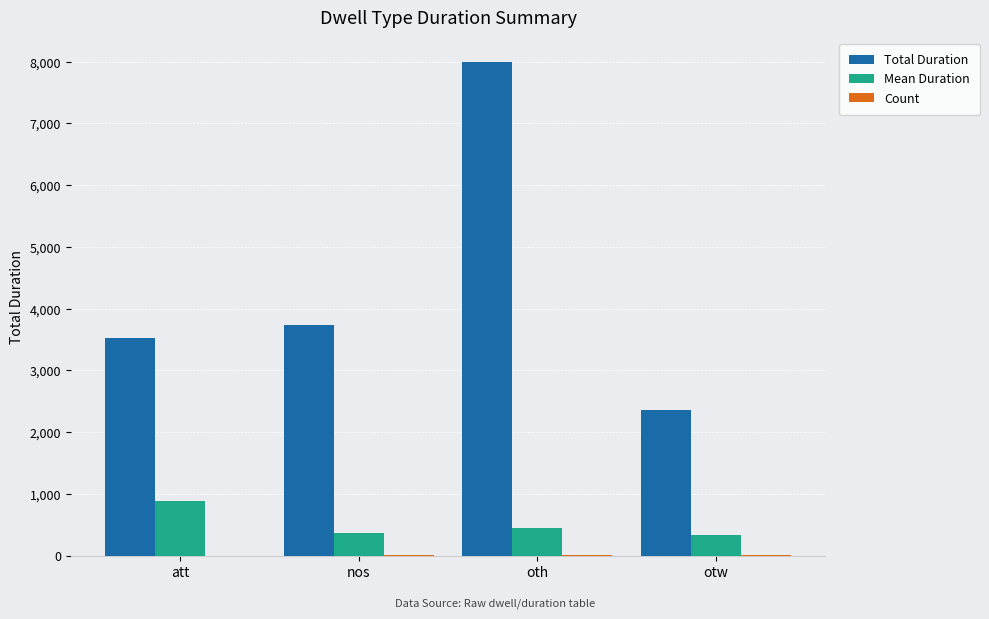

At which category is the sum across all series the highest?

oth